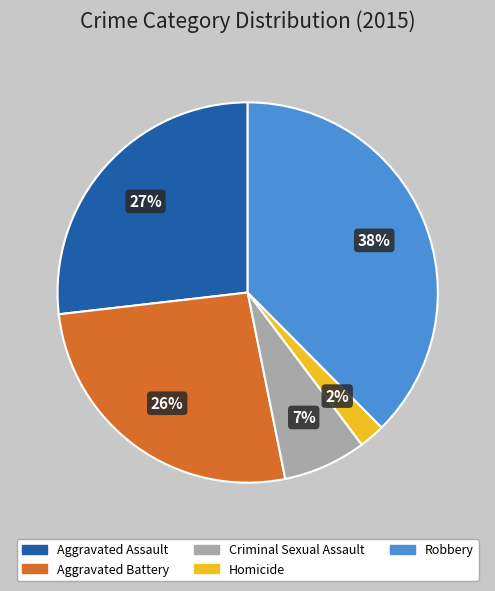

Is there any slice that represents more than half of the pie?

No